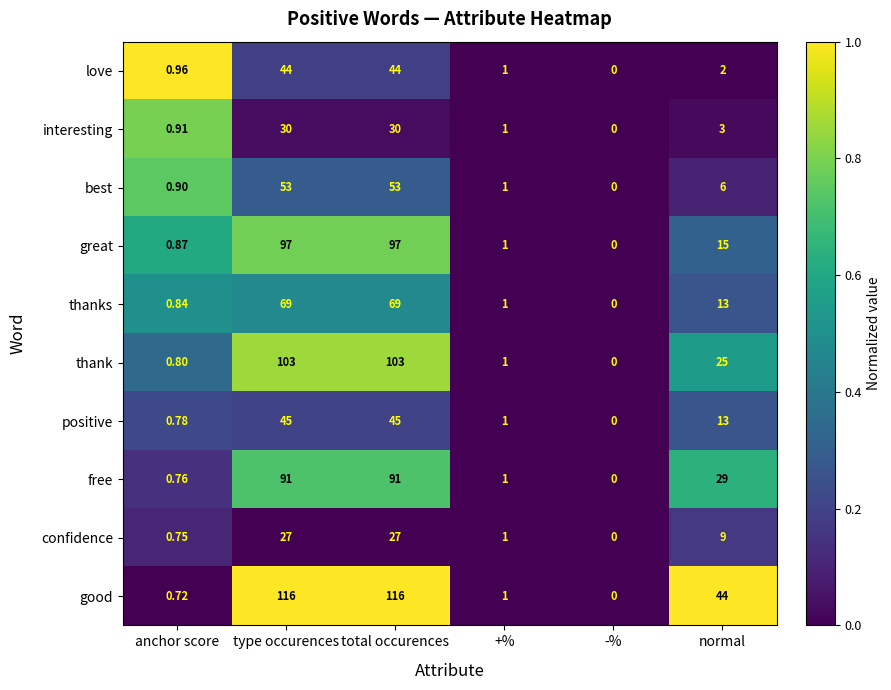

At which label does good first exceed 44?

type occurences